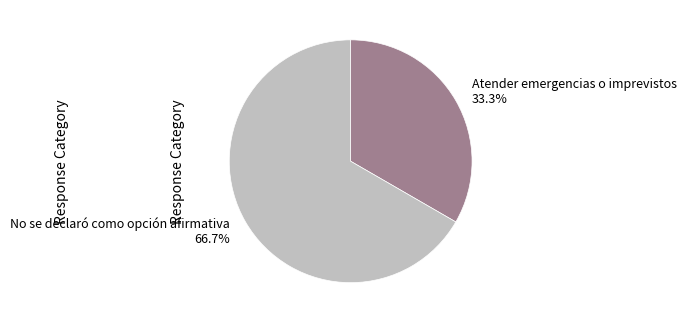

To the nearest percent, what percentage of the pie is No se declaró como opción afirmativa?

67%